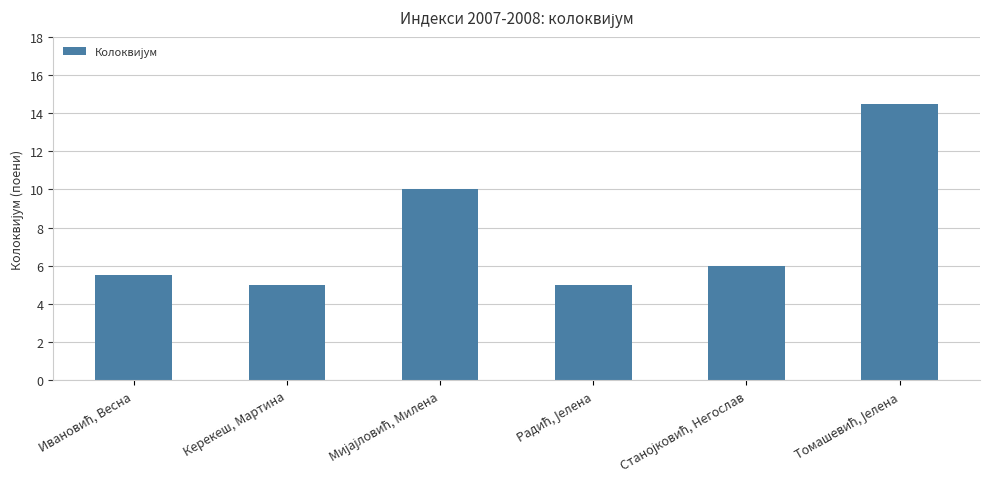

What is the smallest value displayed?

5.0